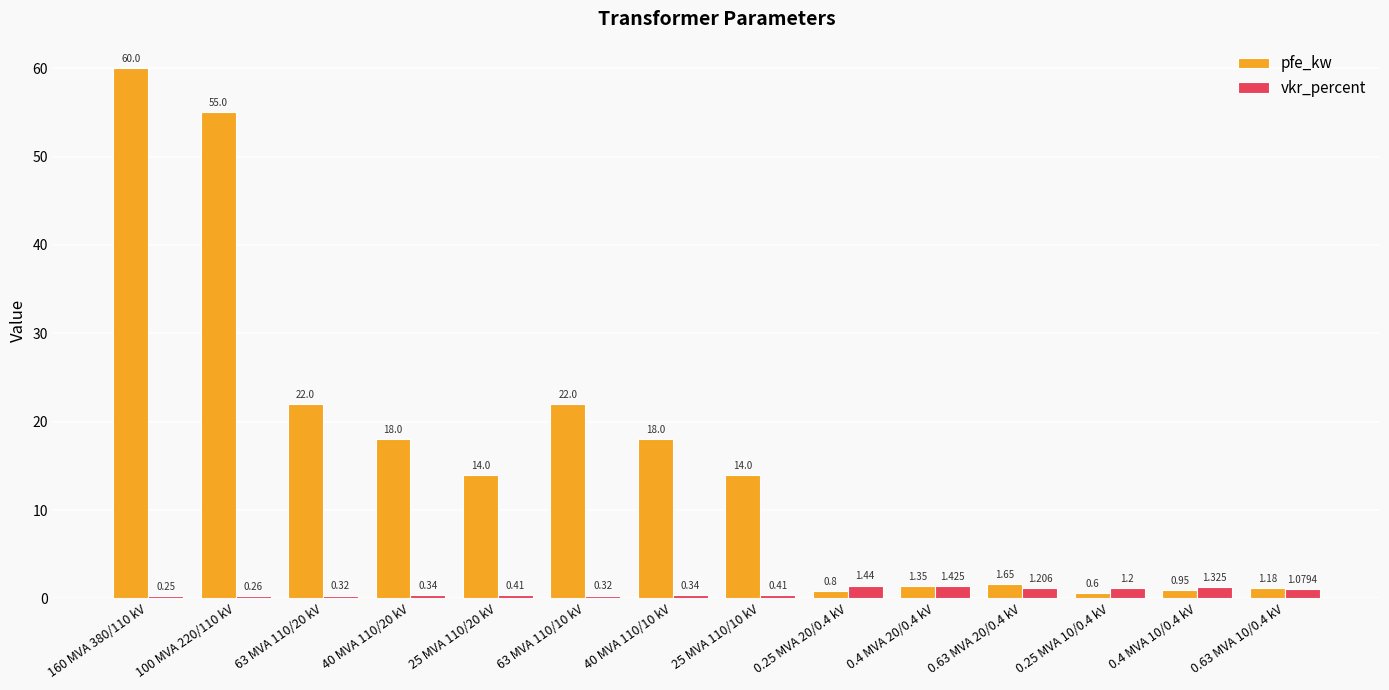

Is the value of pfe_kw at 63 MVA 110/10 kV greater than the value of vkr_percent at 0.4 MVA 10/0.4 kV?

Yes